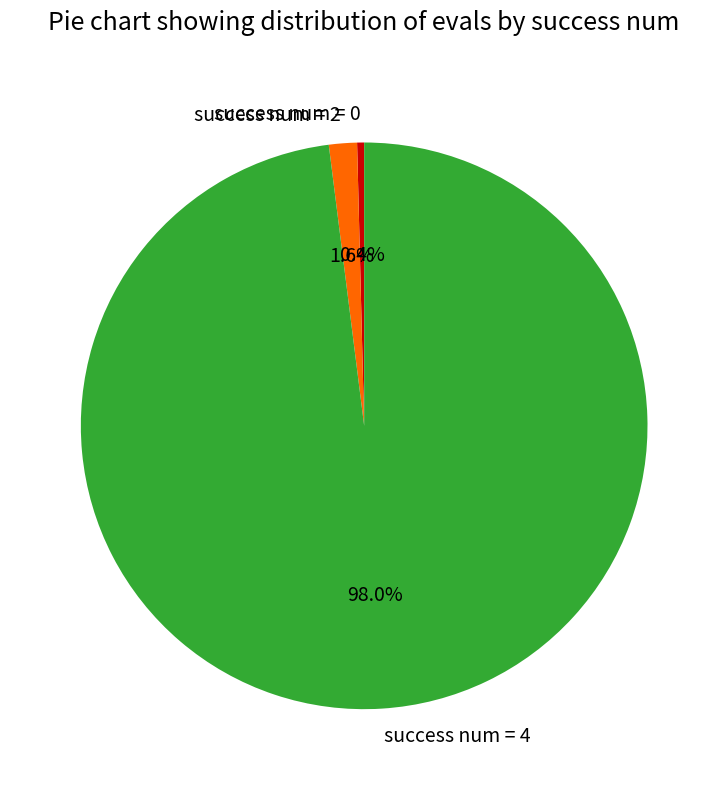

Which has a higher value, success num = 0 or success num = 2?

success num = 2